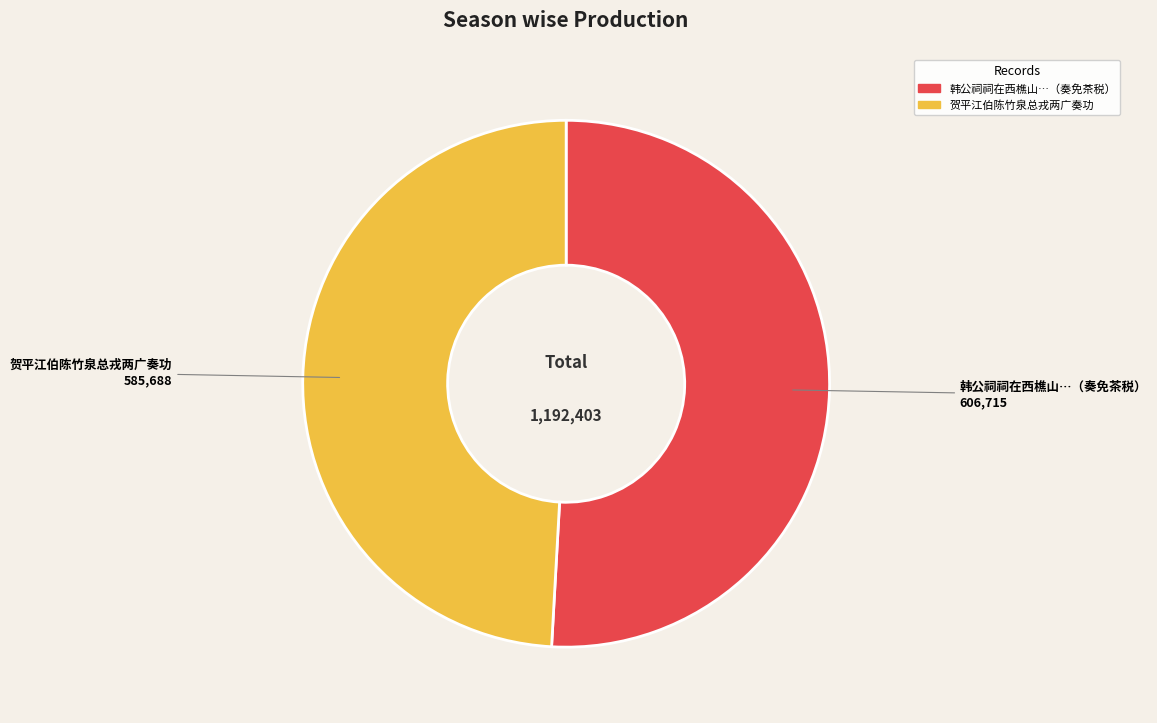

Combined, do 韩公祠祠在西樵山…（奏免茶税） and 贺平江伯陈竹泉总戎两广奏功 account for over 50%?

Yes